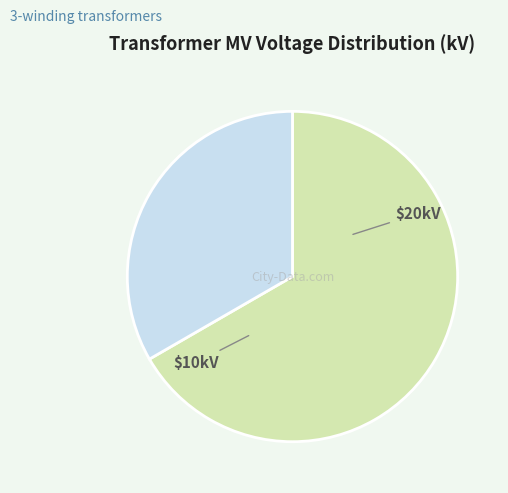

Is there any slice that represents more than half of the pie?

Yes